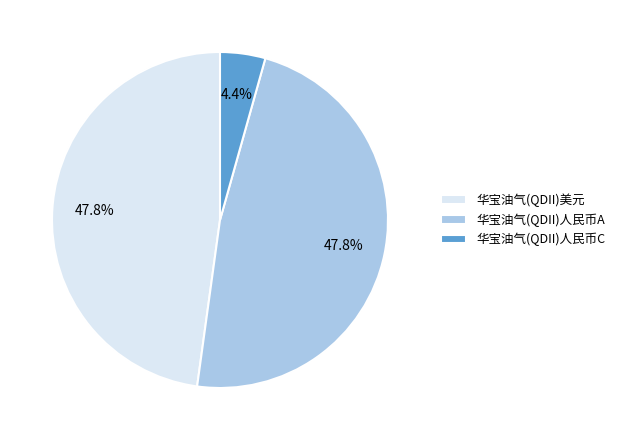

Is 华宝油气(QDII)人民币C the majority of the pie?

No